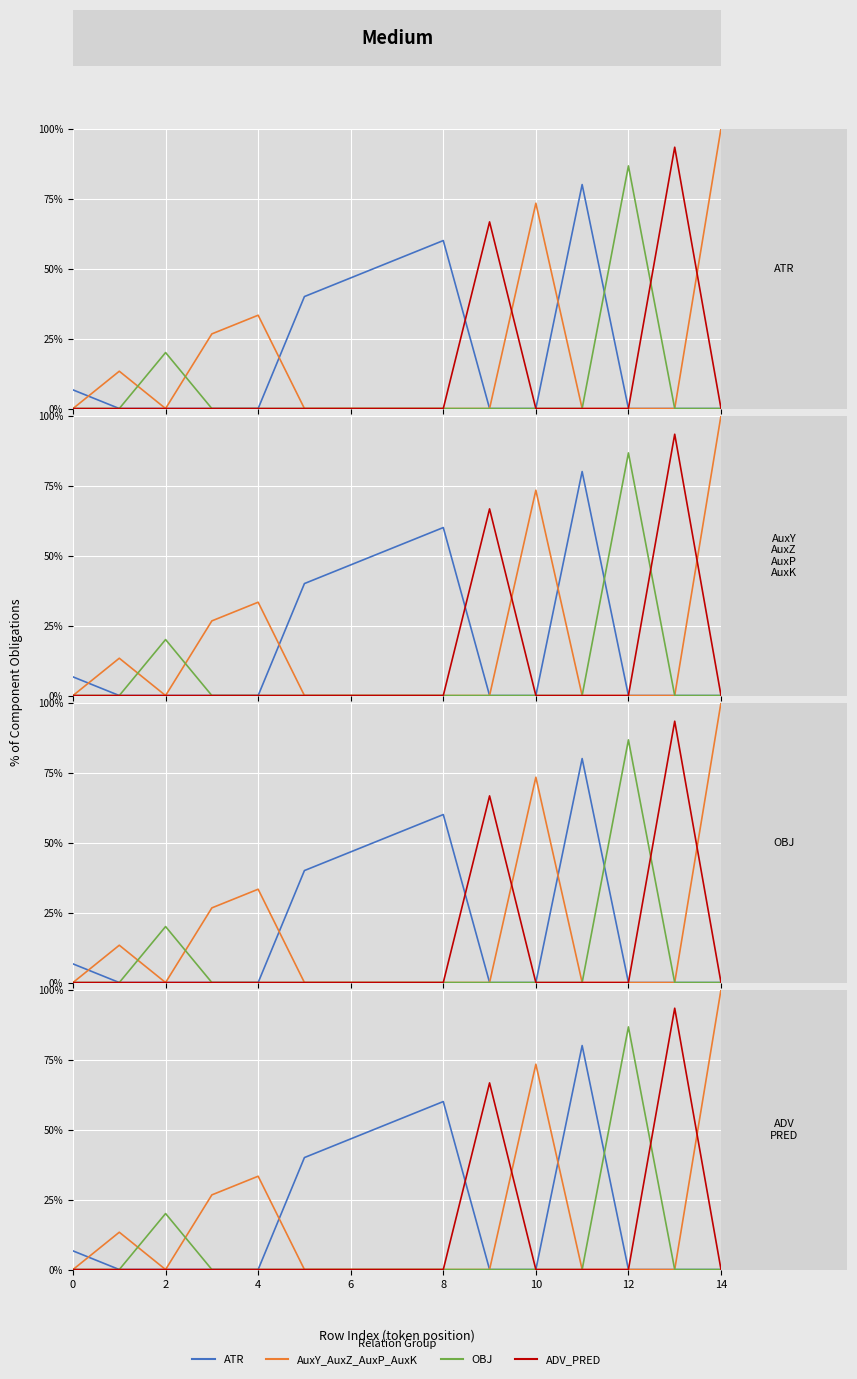

Is it true that ATR equals 27.6 at 2?

False